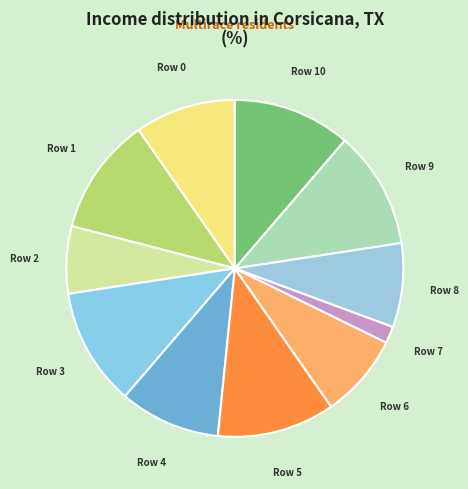

How many segments does this pie chart have?

11